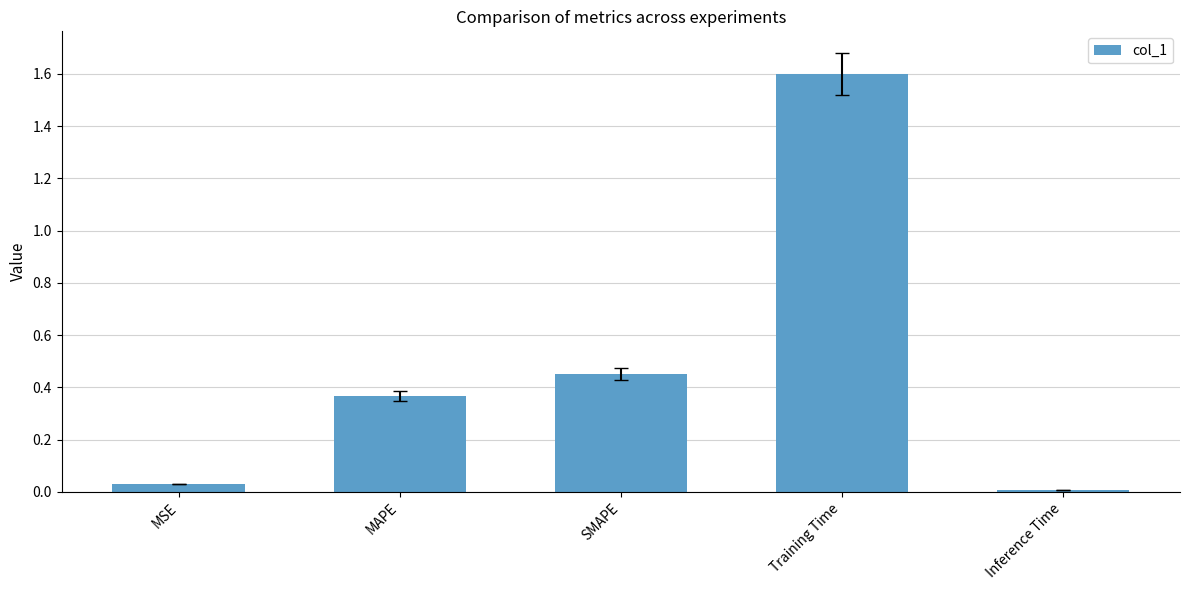

Is it true that the value at Training Time is 1.6?

True